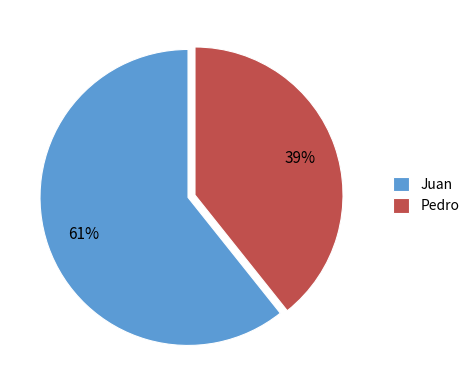

Approximately how many times larger is the value at Pedro compared to Juan?

0.6